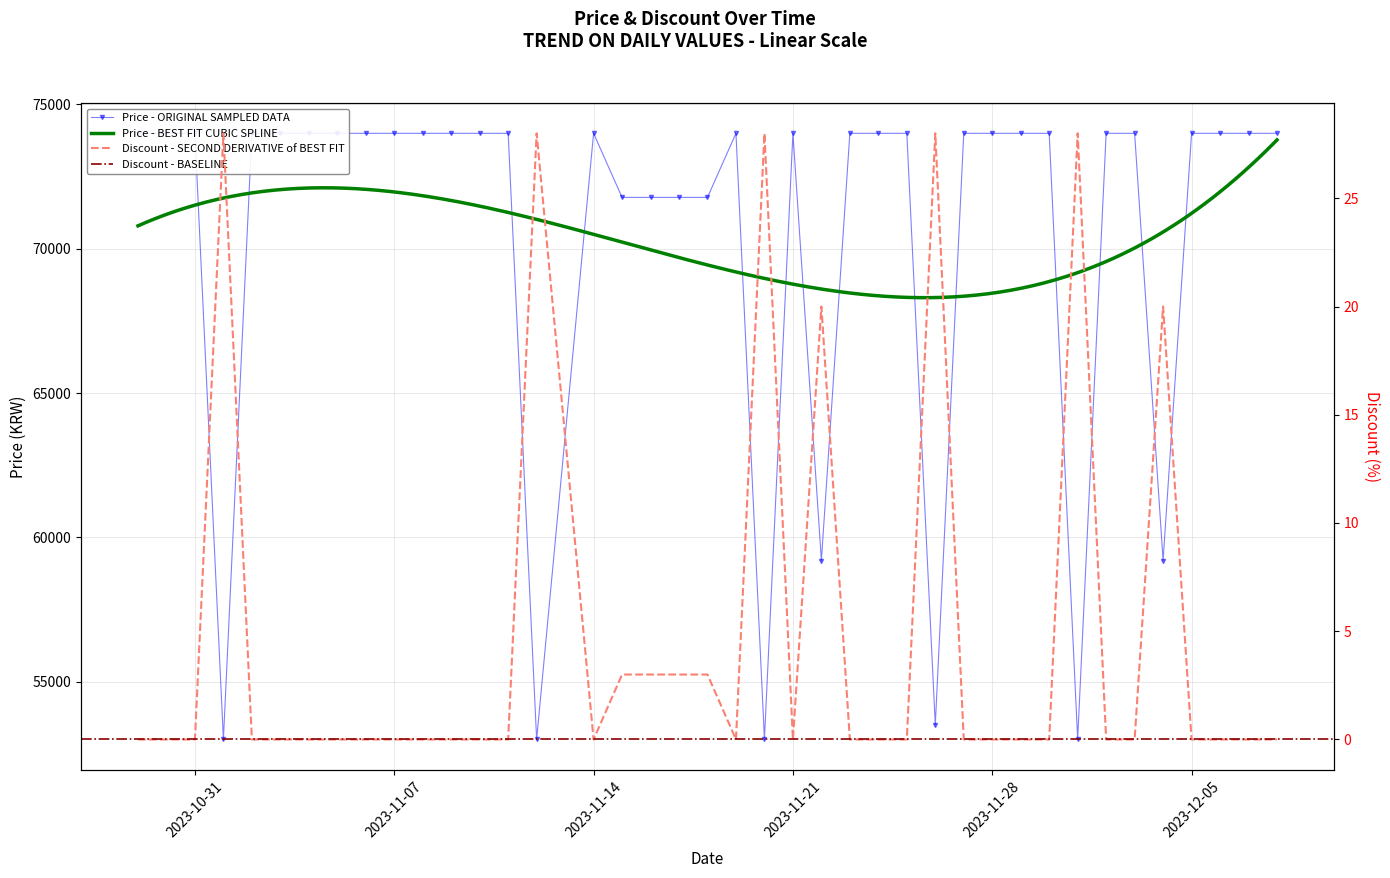

True or false: Price and Discount cross at least once.

False